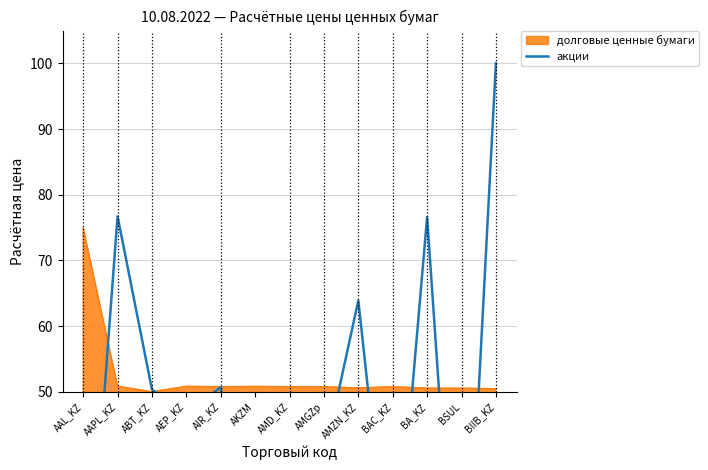

The value at ABT_KZ is 50.3. True or false?

True